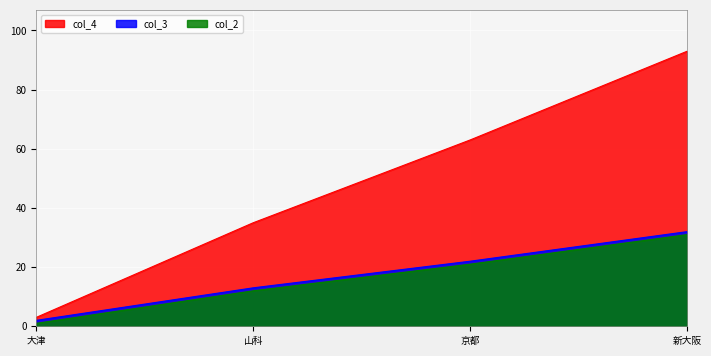

What is the minimum value shown in the chart?

1